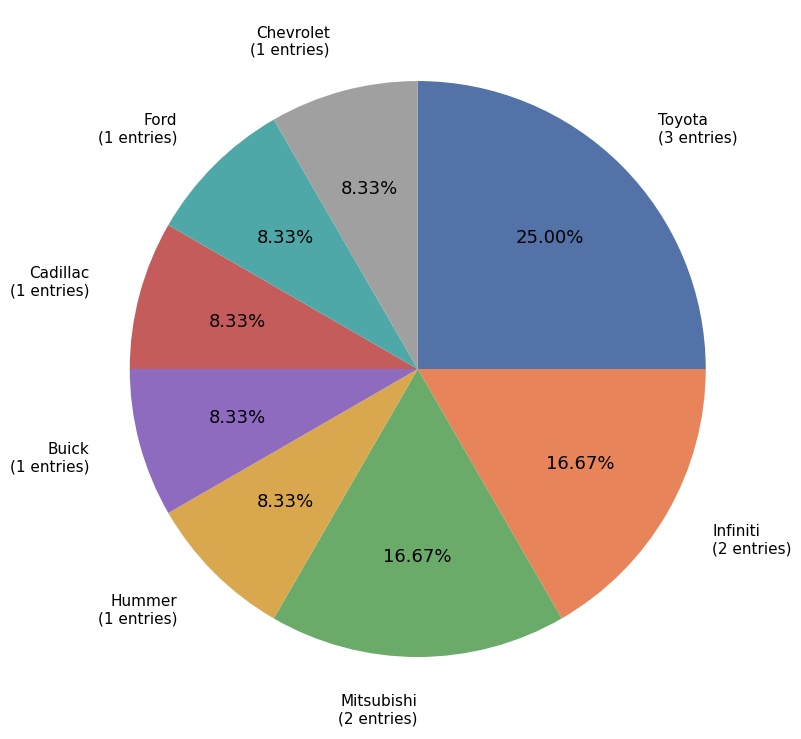

How many segments does this pie chart have?

8